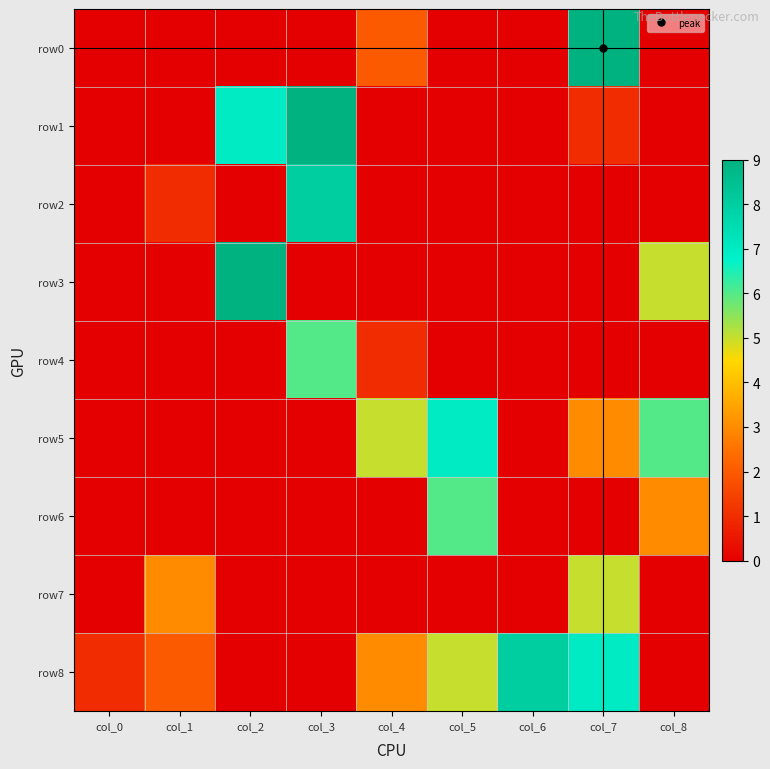

Rank the series by their maximum value, from highest to lowest.

row0, row1, row3, row2, row8, row5, row4, row6, row7